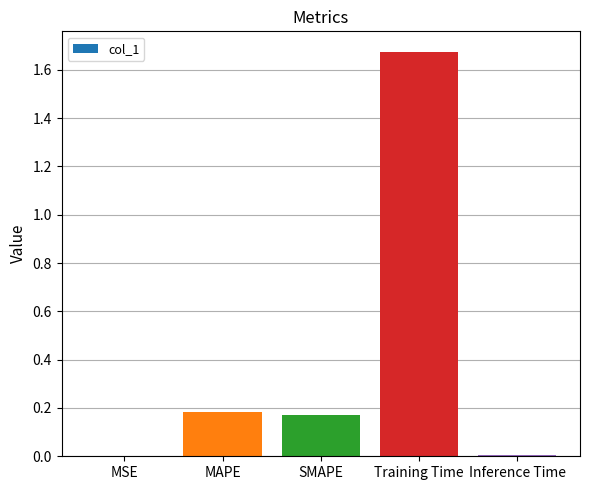

What is the change in value from SMAPE to Training Time?

+1.5